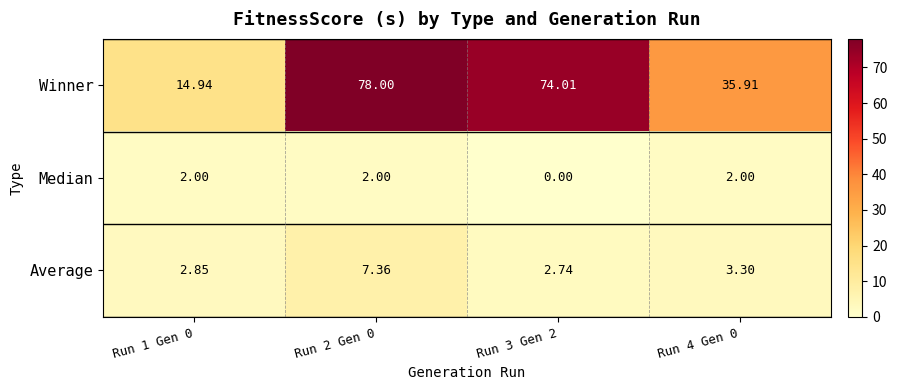

Which series has the widest spread of values?

Winner